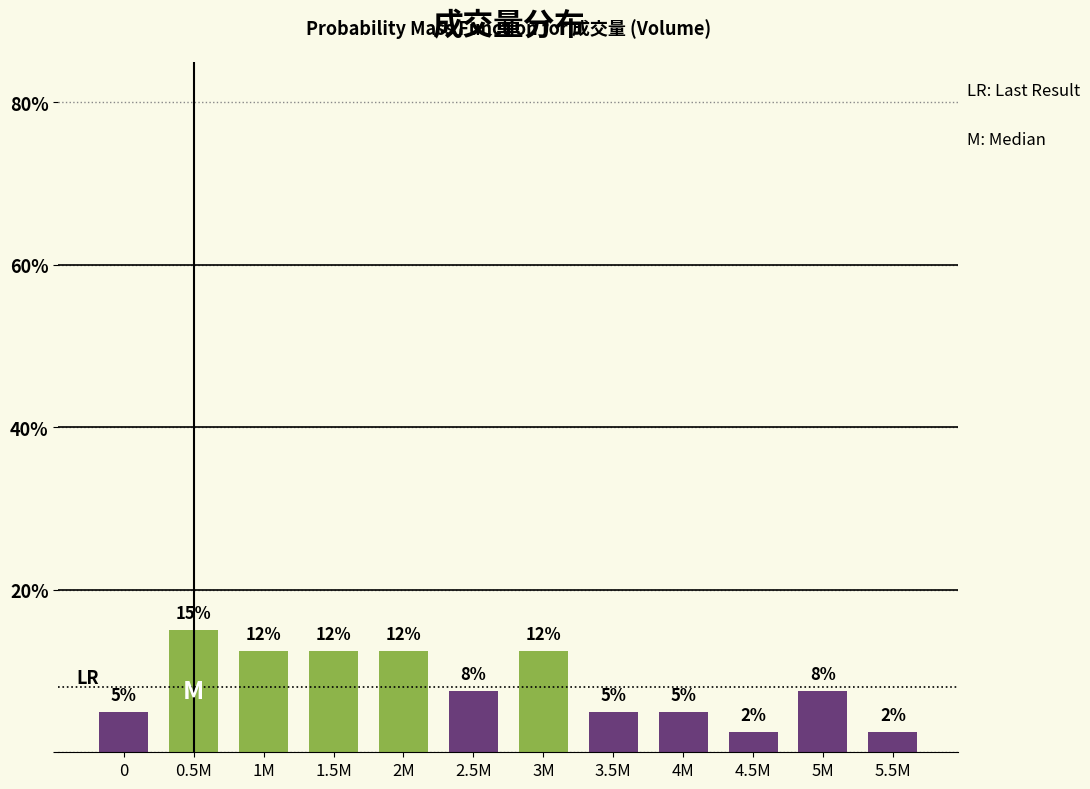

Are the bars horizontal?

No